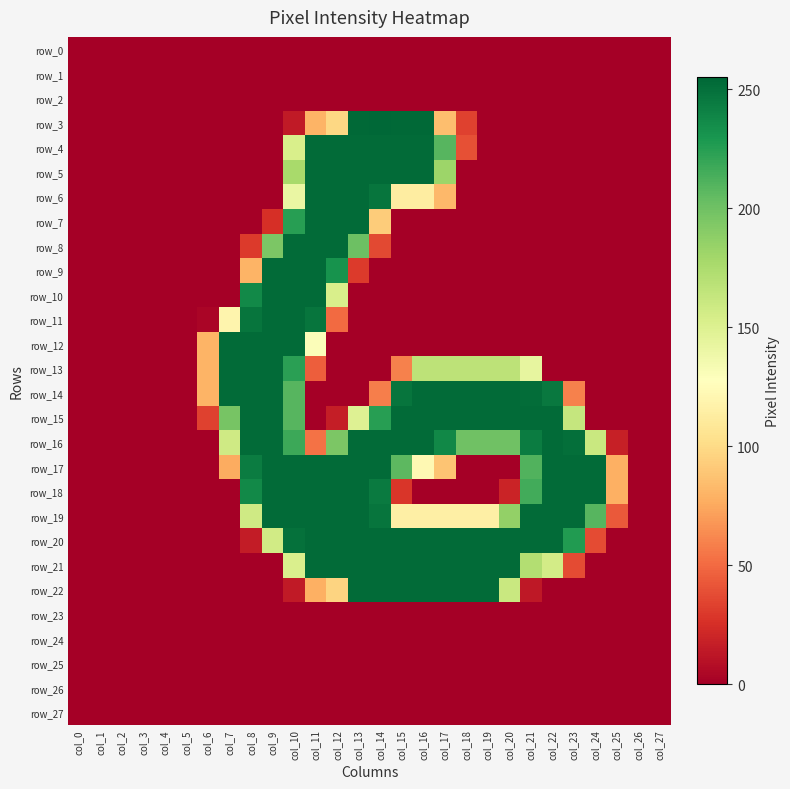

At how many categories does at least one series exceed 129?

18